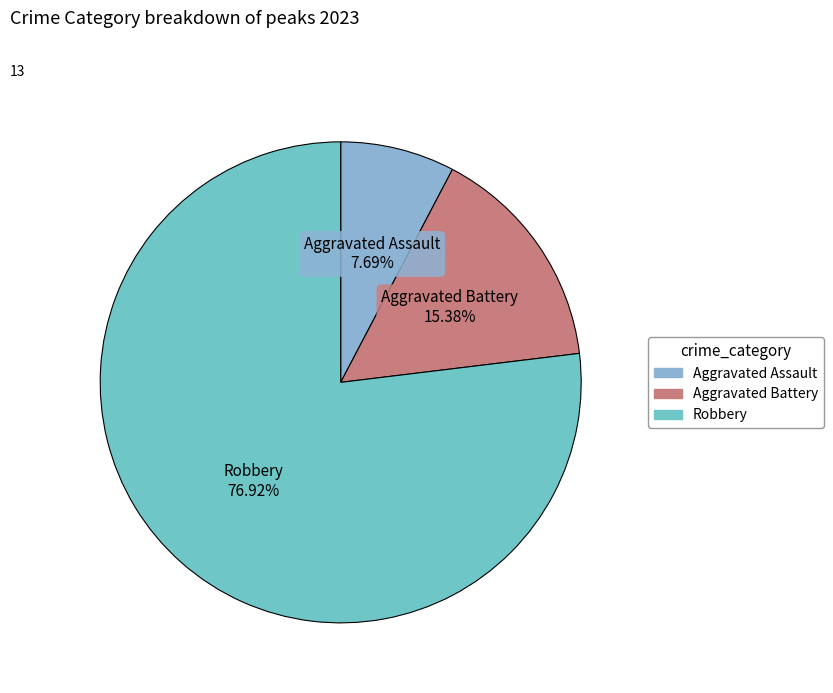

Count the number of slices in the pie.

3